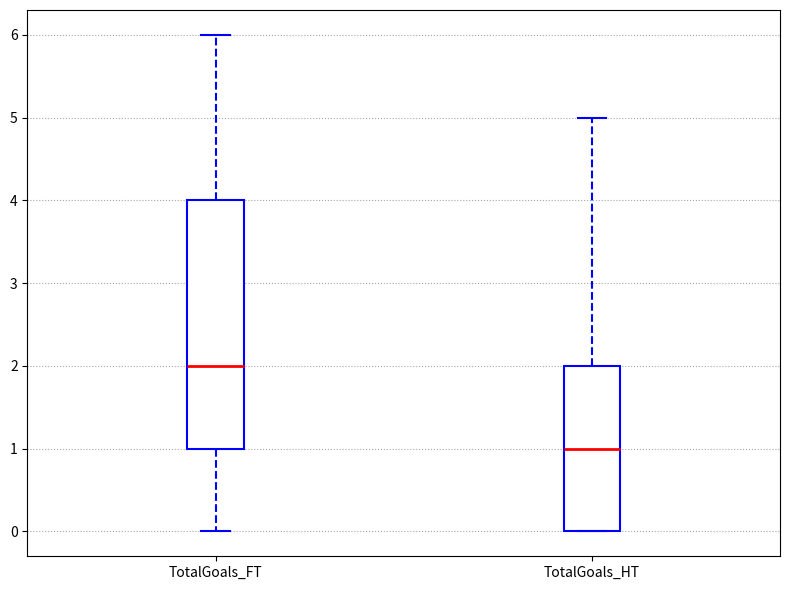

Reading left to right, transcribe this box plot: for each box, give where its median line is, the range the box spans, and where its two whiskers end, as read against the y-axis. The values are not printed on the chart, so give them approximately, as read against the axis.

TotalGoals_FT: median 2, box 1 to 4, whiskers 0 to 6
TotalGoals_HT: median 1, box 0 to 2, whiskers 0 to 5